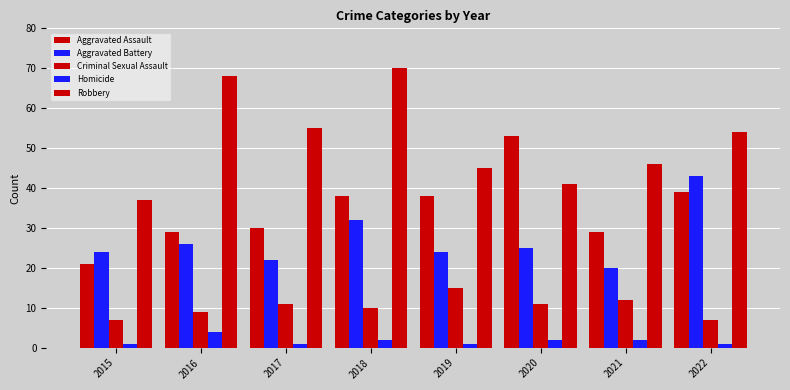

What is the total value across all series at 2015?

90